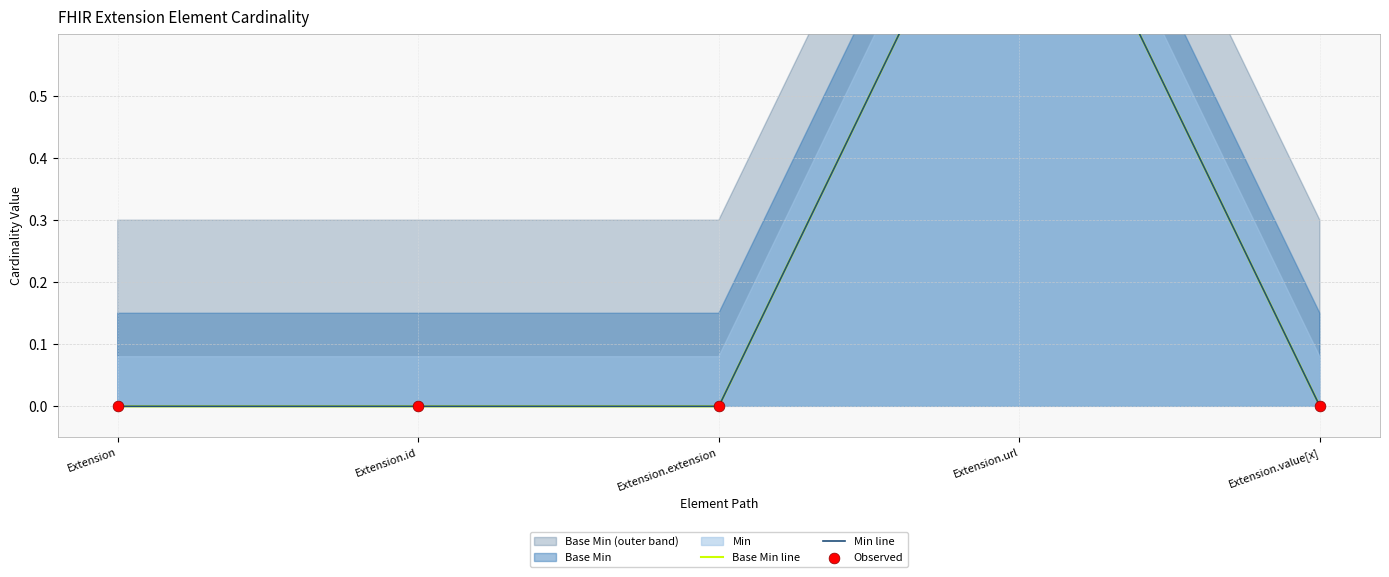

Which series has the largest total across all categories?

Base Min line